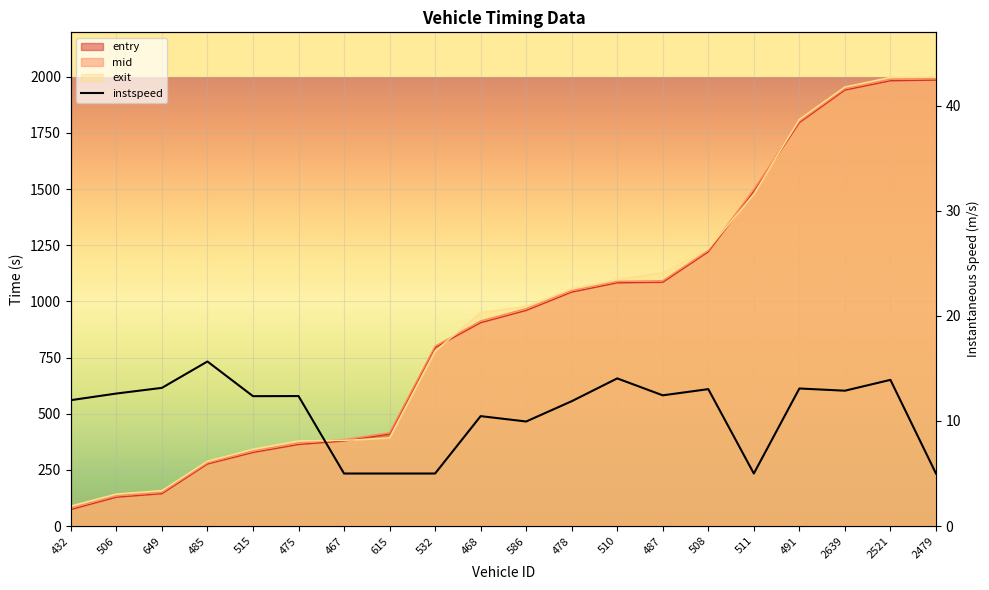

Is the value of instspeed at 478 greater than the value of entry at 649?

No